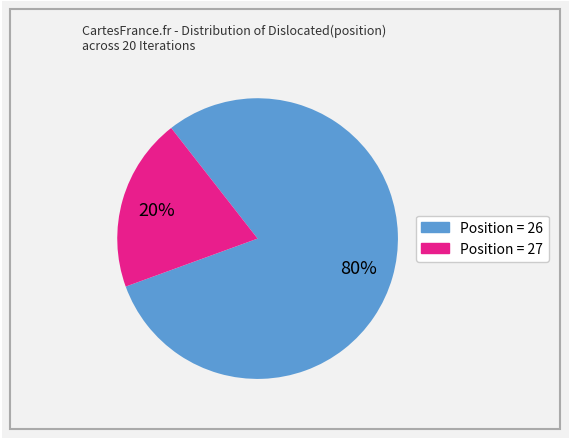

To the nearest percent, what is the average slice percentage?

50%